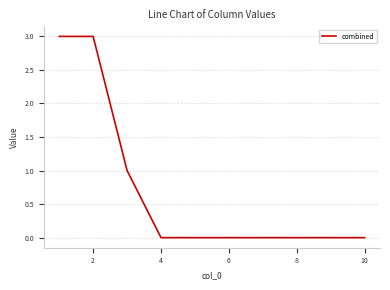

Reading right to left, transcribe all the data shown in this chart.

0	0	0	0	0	0	0	1	3	3